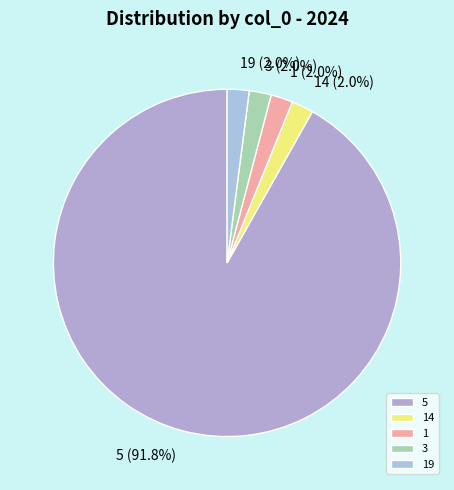

Which category accounts for the majority?

5